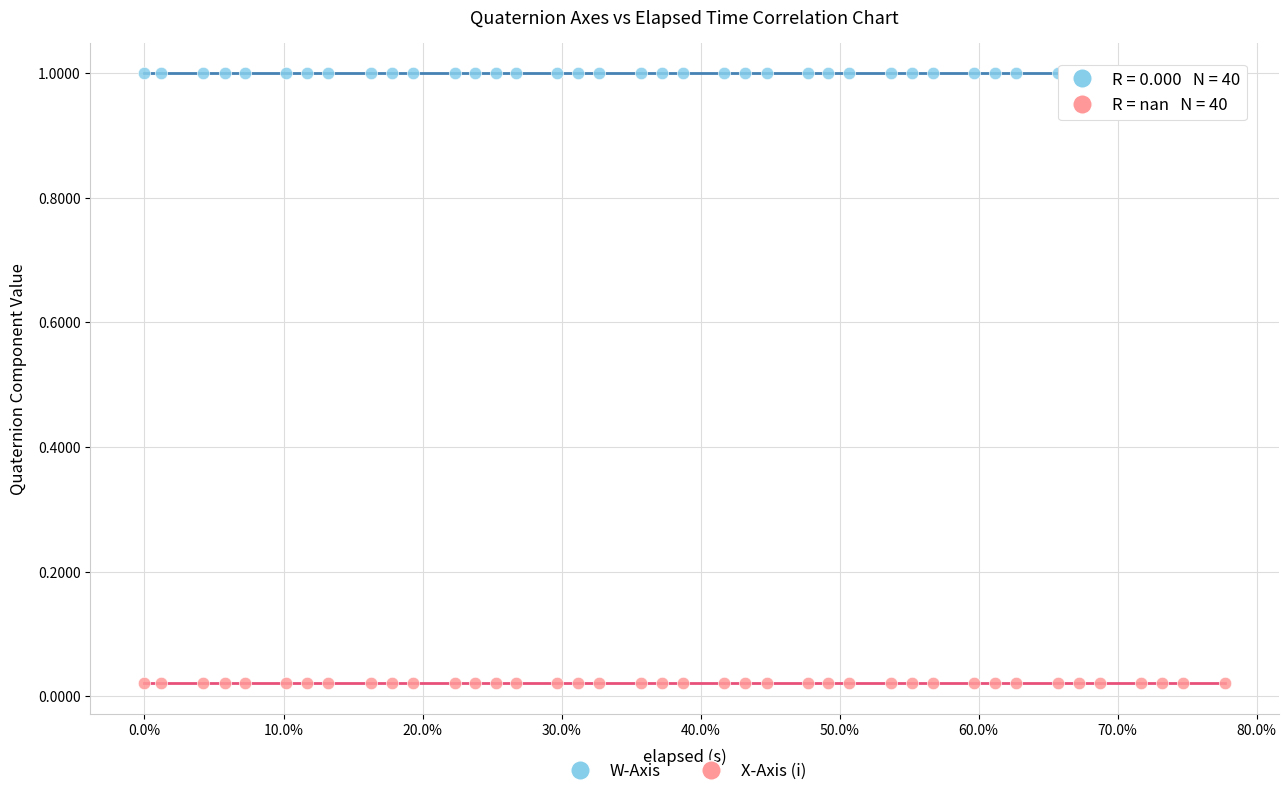

Which series reaches the minimum Y coordinate?

X-Axis (i)